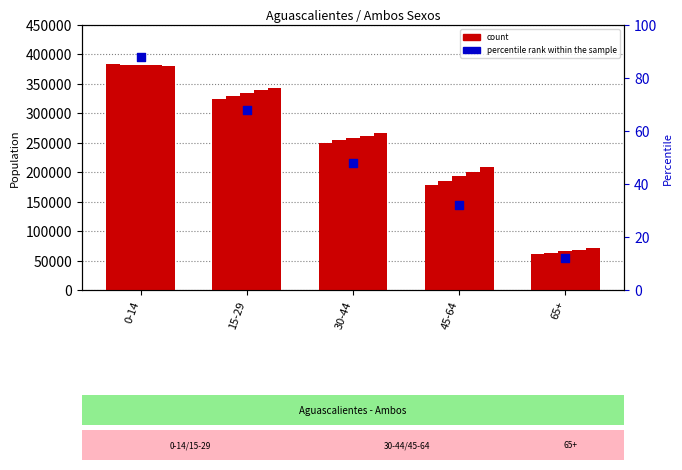

Approximately how many times larger is the value at 45-64 compared to 65+?

2.7